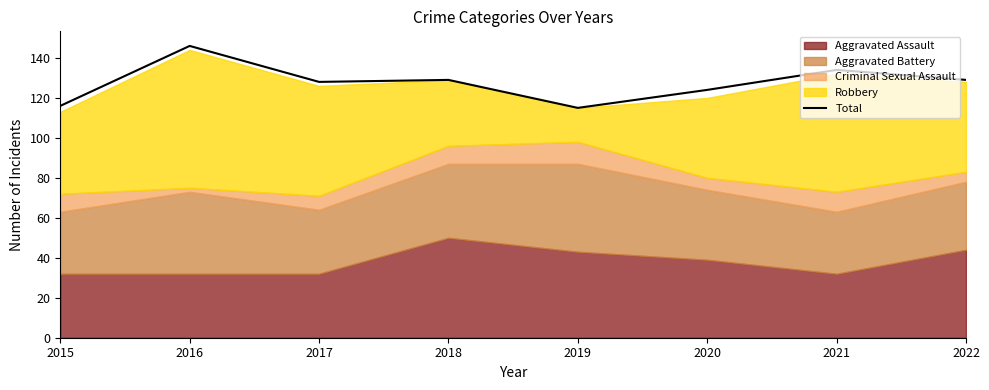

How many interior local valleys (lower than both neighbors) does the data have?

2